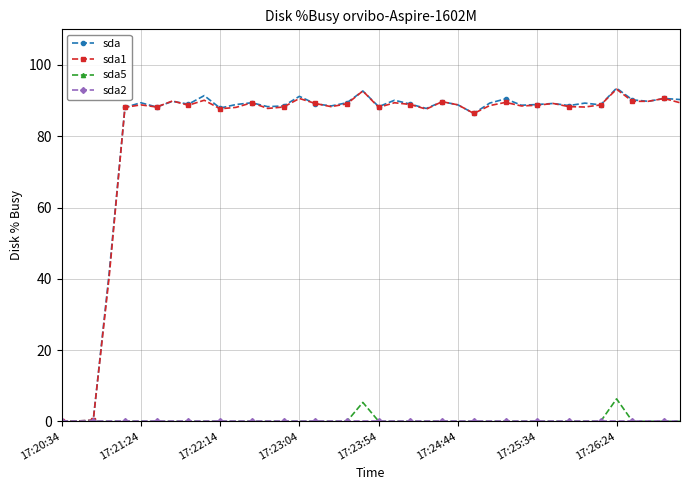

What is the maximum value shown in the chart?

93.5